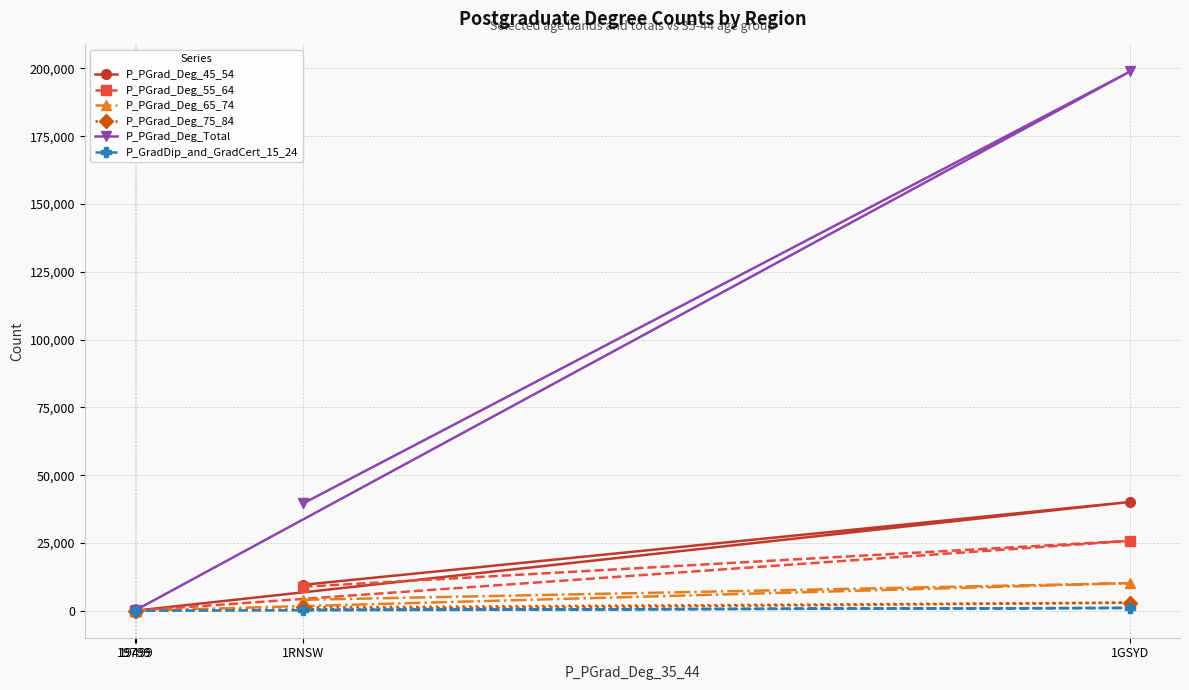

True or false: P_GradDip_and_GradCert_15_24 and P_PGrad_Deg_65_74 intersect in this chart.

False